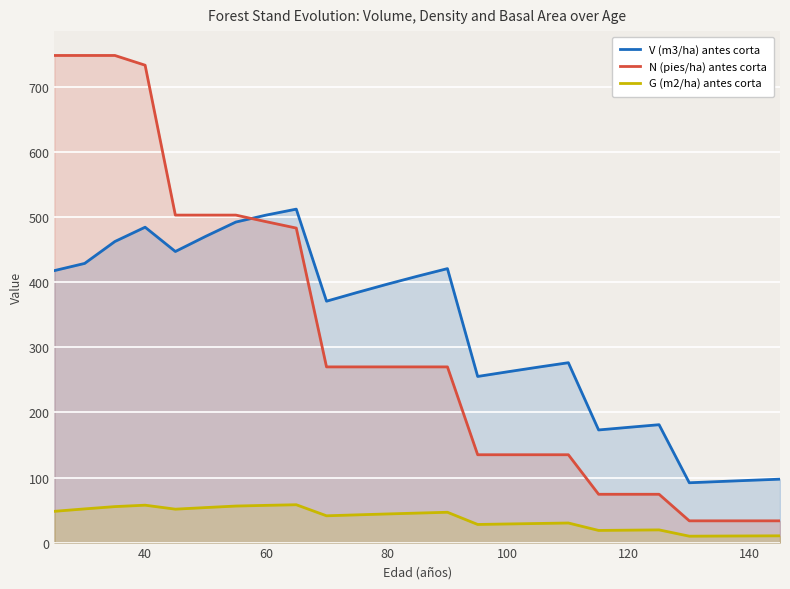

What is the difference between the maximum and minimum values in the G (m2/ha) antes corta series?

48.3